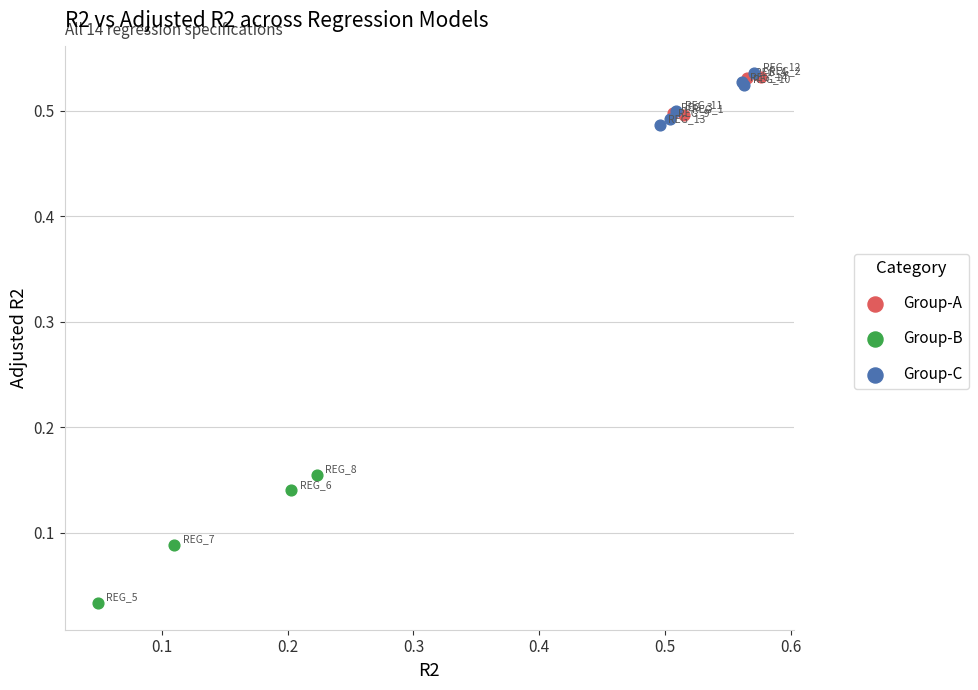

What are all the series names shown in the legend?

Group-A, Group-B, Group-C